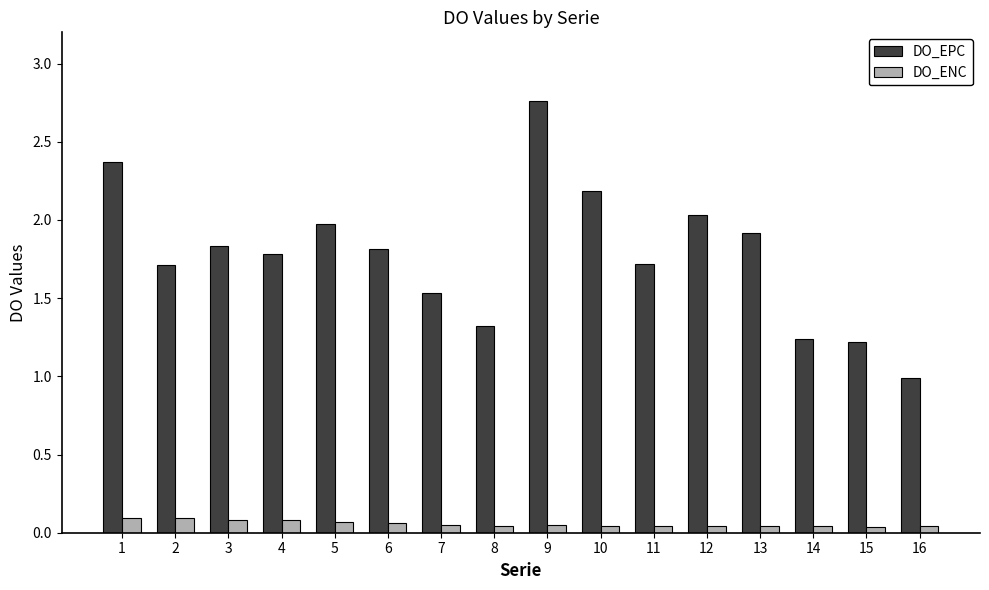

What is the value of the DO_EPC bar at the 16th from the left?

1.0